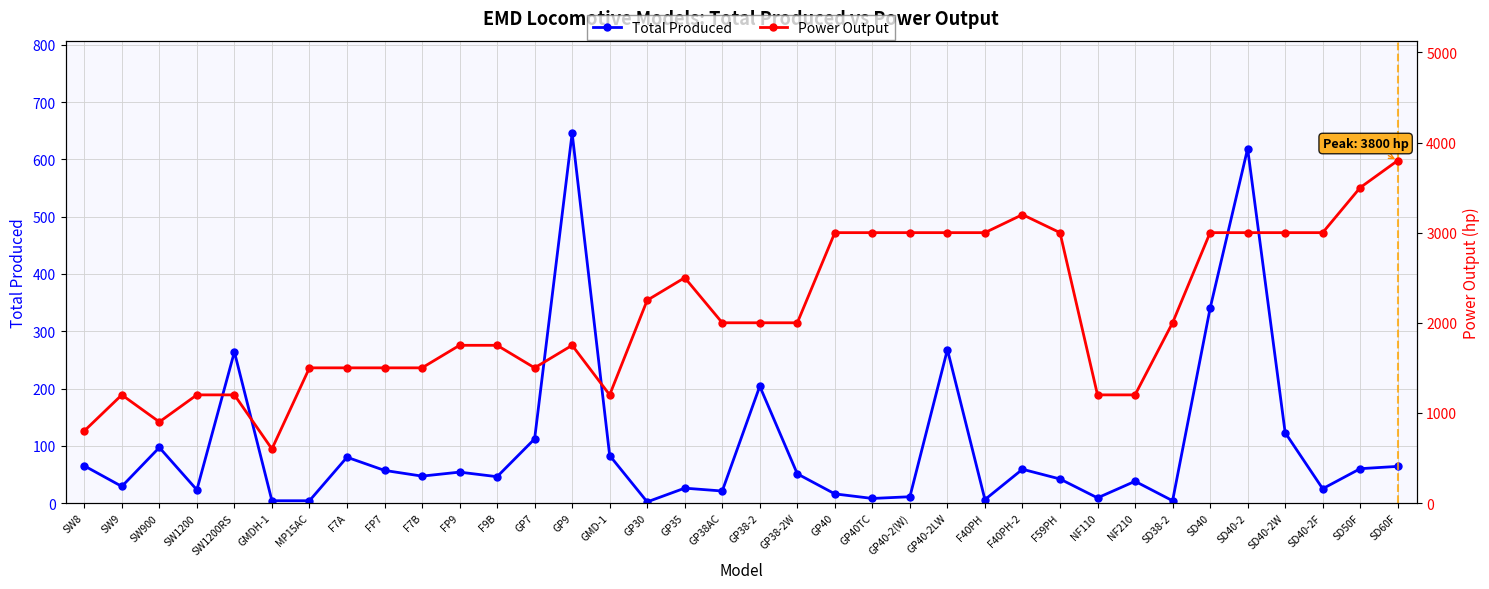

What is the average value of the Power Output series?

2097